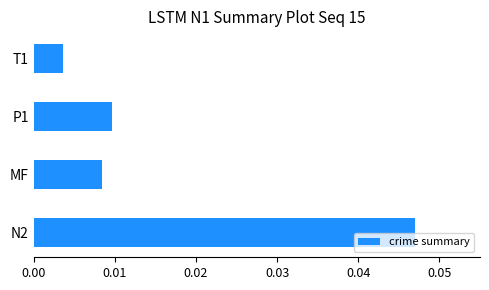

List the labels in order of value, largest first.

N2, P1, MF, T1